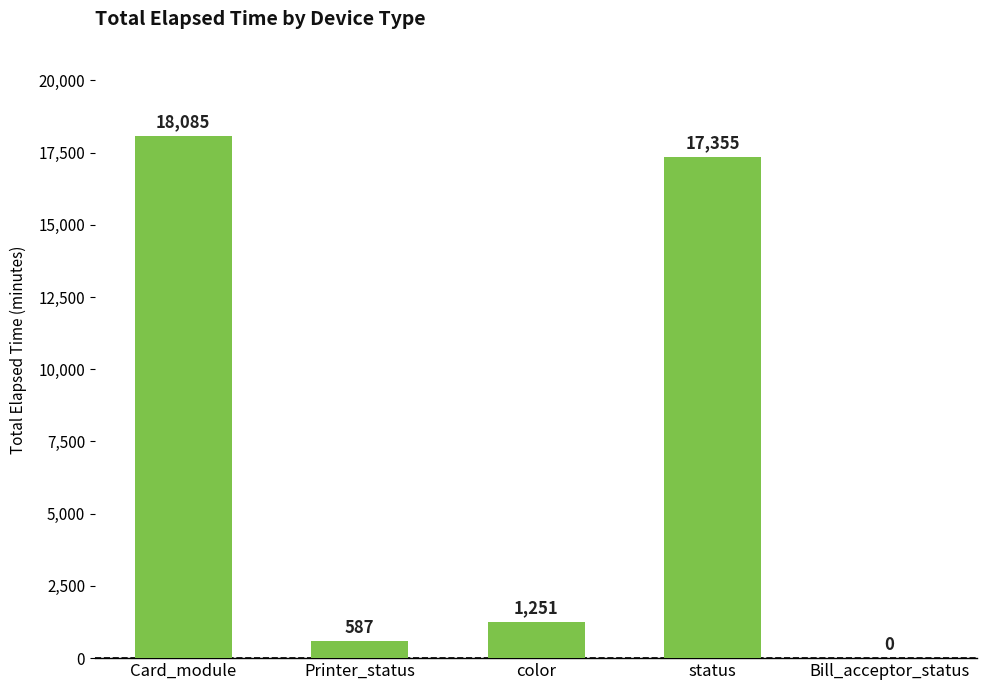

The value at Card_module is 18085. True or false?

True